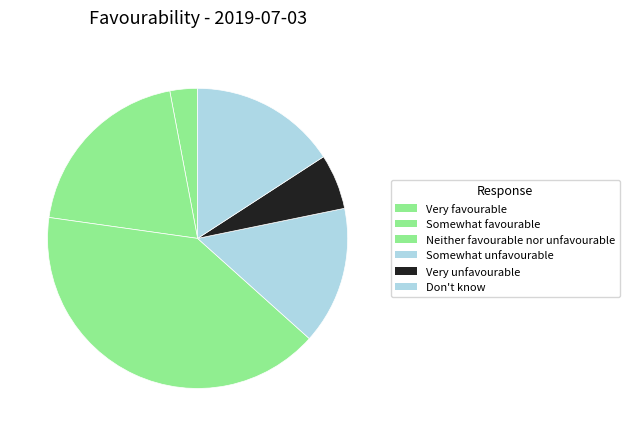

Is there any slice that represents more than half of the pie?

No